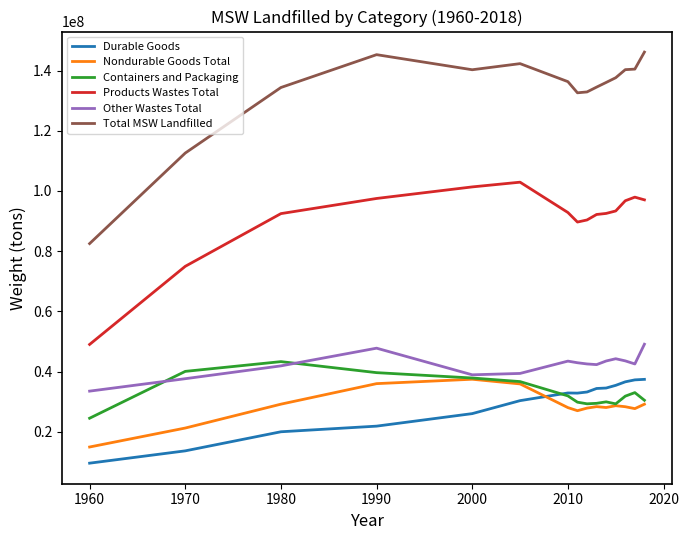

What is the minimum value shown in the chart?

9570000